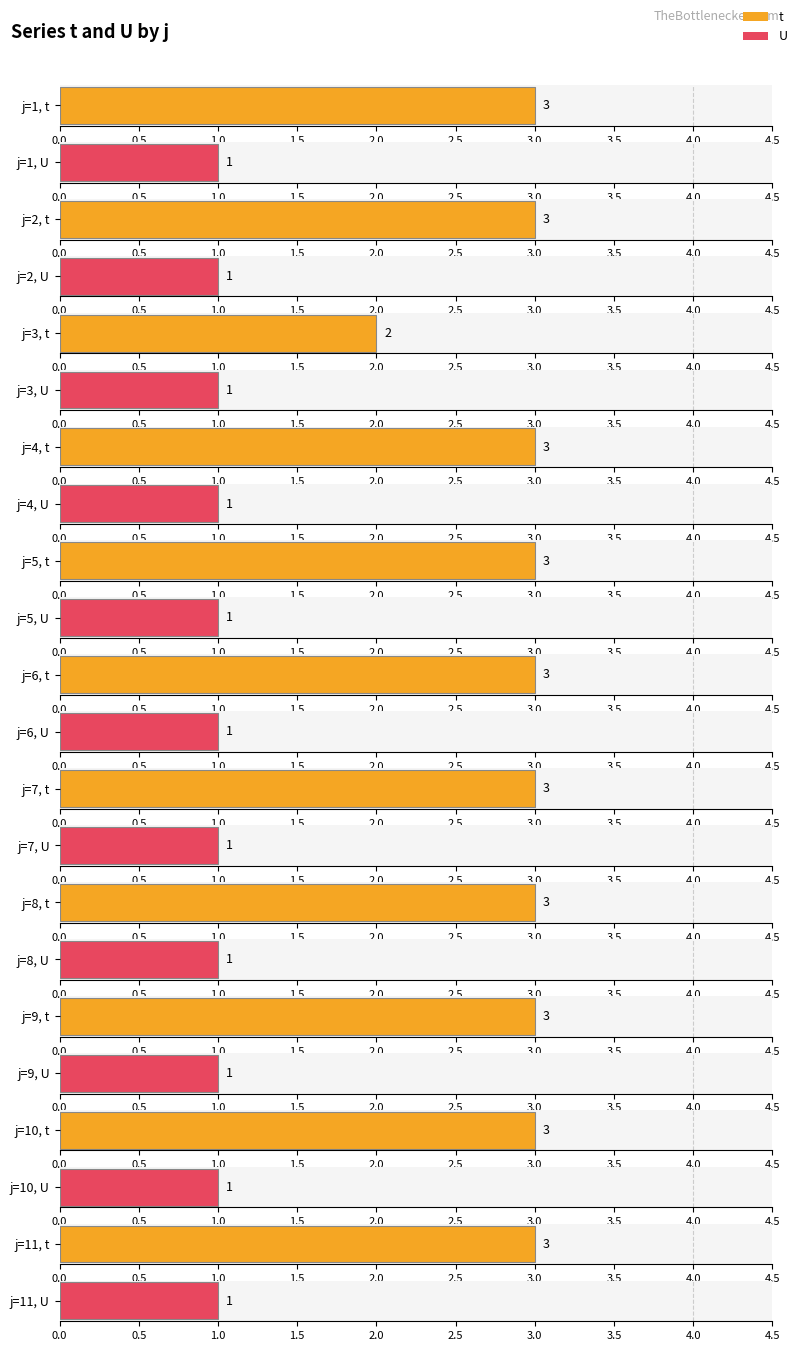

What is the value of the t bar at the 8th from the left?

3